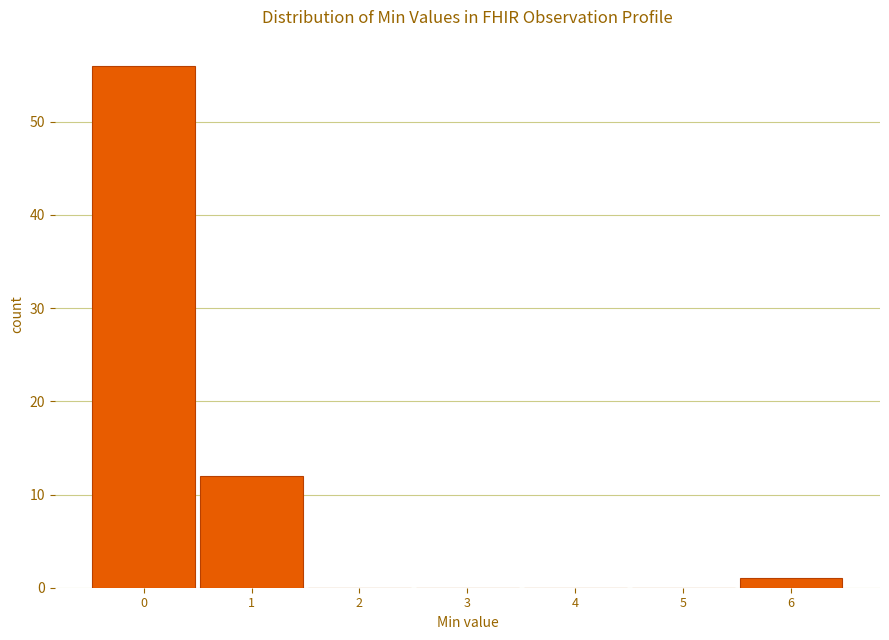

Reading left to right, transcribe this chart: for each bar, give the range it covers on the x-axis and its height. The values are not printed on the chart, so give them approximately, as read against the axis.

-0.5 to 0.5: 56
0.5 to 1.5: 12
1.5 to 2.5: 0
2.5 to 3.5: 0
3.5 to 4.5: 0
4.5 to 5.5: 0
5.5 to 6.5: 1